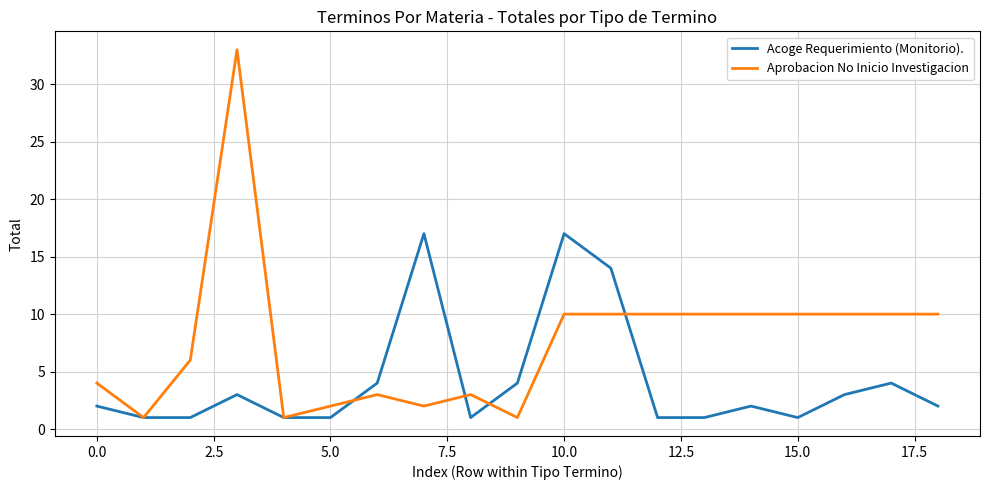

What are all the series names shown in the legend?

Acoge Requerimiento (Monitorio)., Aprobacion No Inicio Investigacion